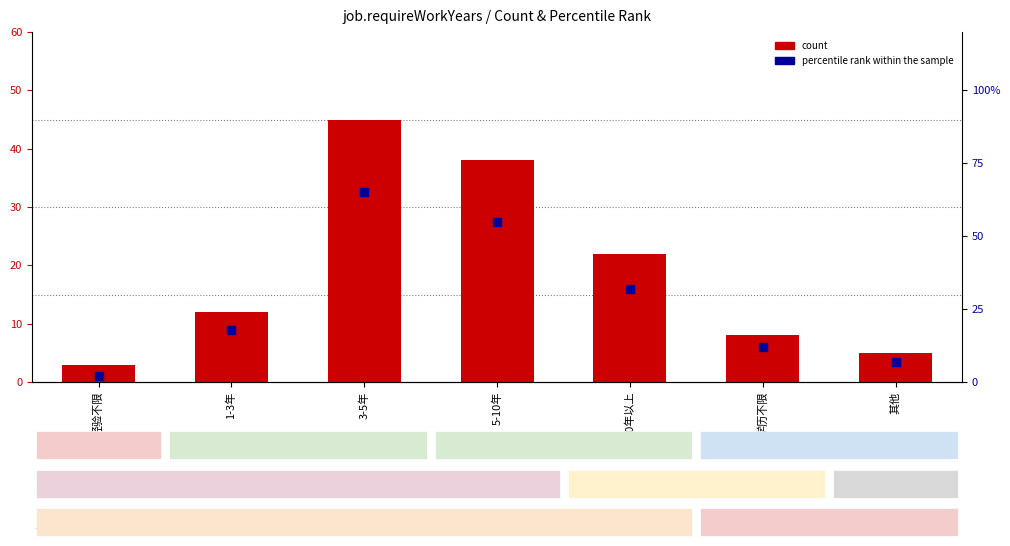

Which series has the largest Y range (max minus min)?

percentile rank within the sample